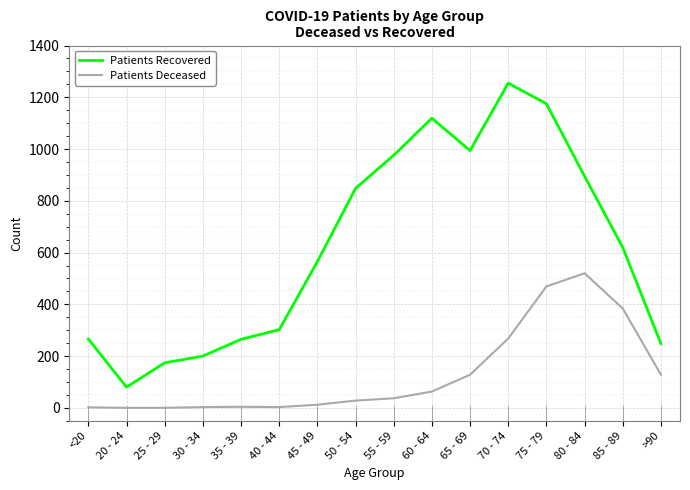

The value of Patients Deceased at 20 - 24 is 0. True or false?

True